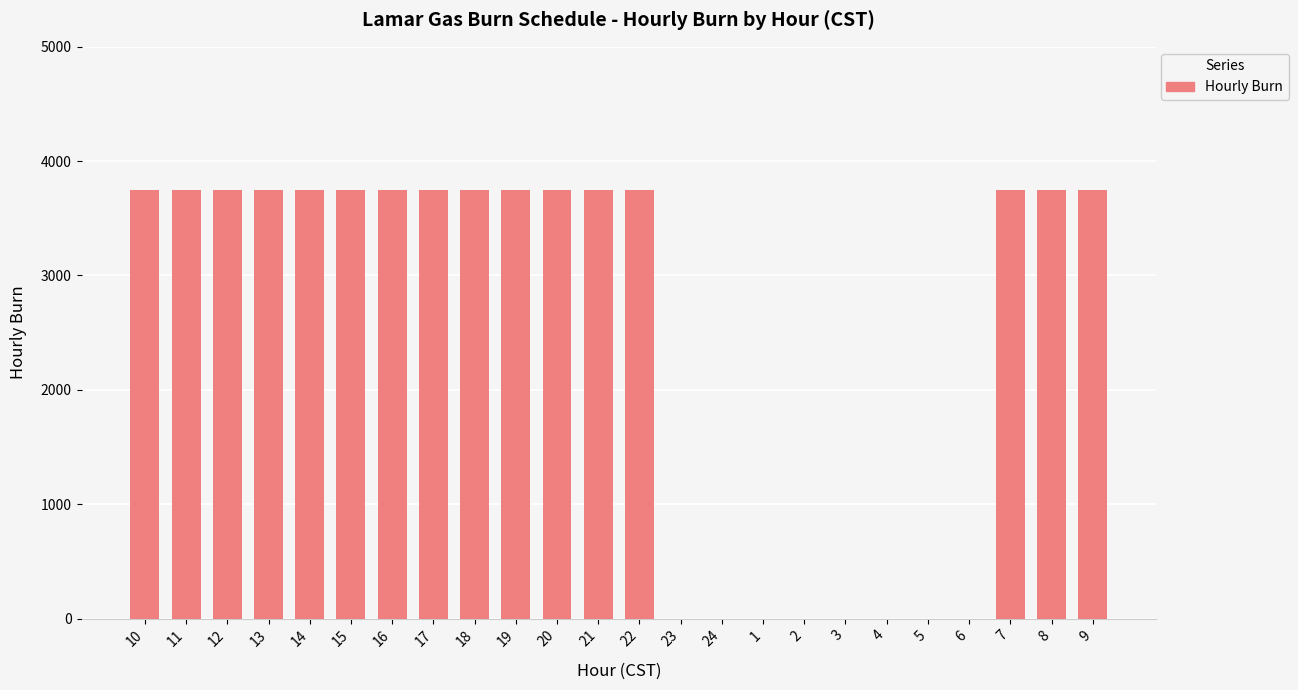

What is the change in value from 16 to 24?

-3750